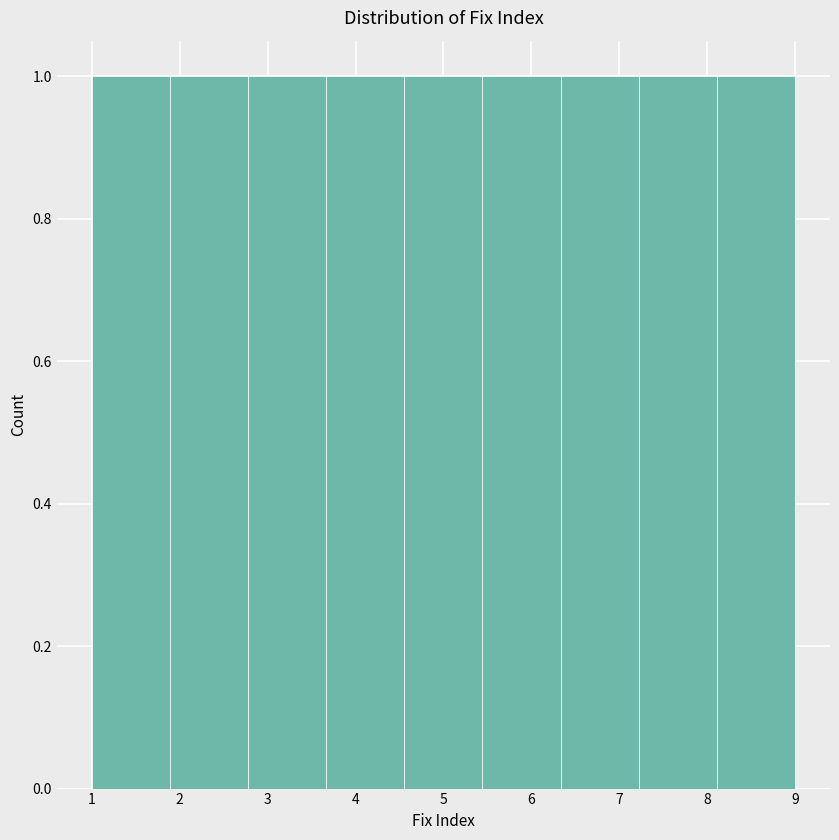

Reading left to right, transcribe this chart: for each bar, give the range it covers on the x-axis and its height. Neither the bar edges nor the heights are printed on the chart, so give them approximately, as read against the axes.

1.0 to 1.9: 1
1.9 to 2.8: 1
2.8 to 3.7: 1
3.7 to 4.6: 1
4.6 to 5.4: 1
5.4 to 6.3: 1
6.3 to 7.2: 1
7.2 to 8.1: 1
8.1 to 9.0: 1